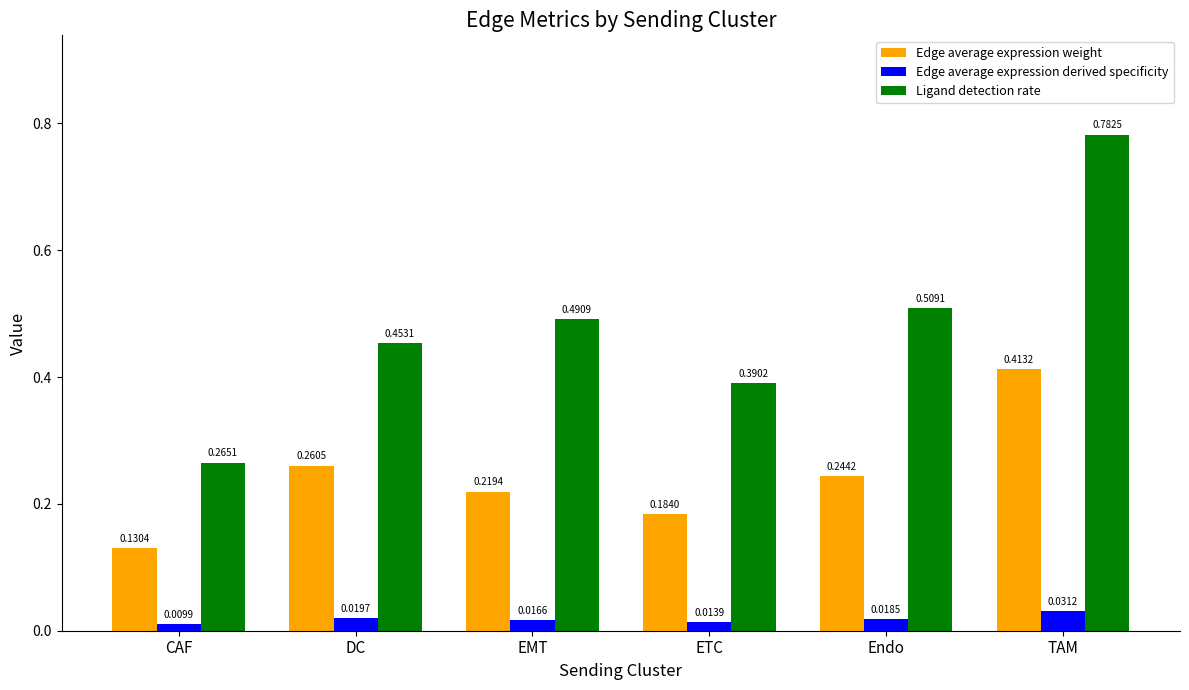

What are all the series names shown in the legend?

Edge average expression weight, Edge average expression derived specificity, Ligand detection rate